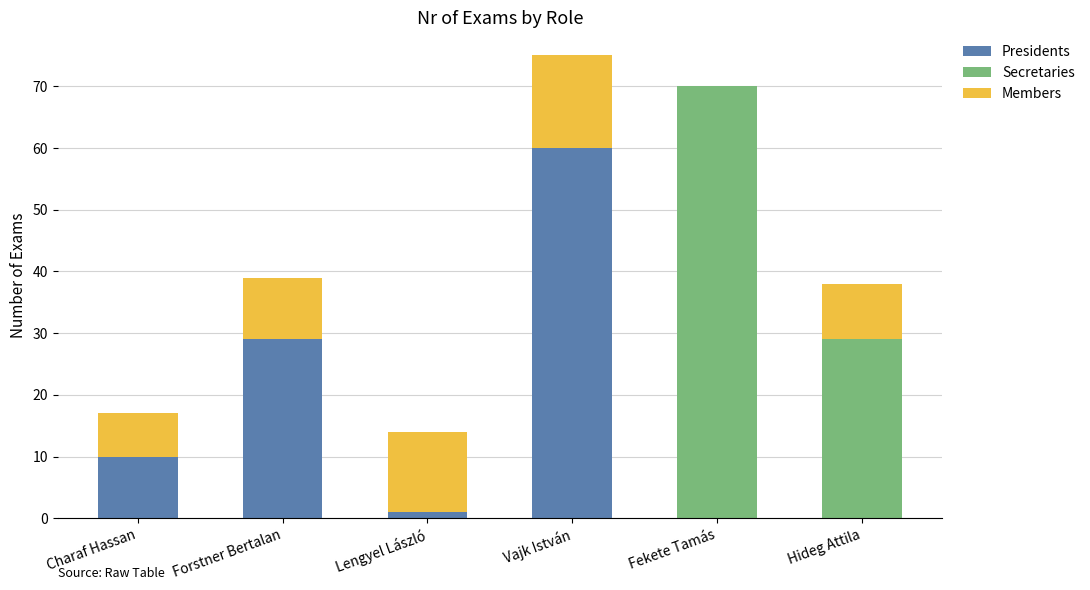

Is it true that Presidents equals 16 at Charaf Hassan?

False